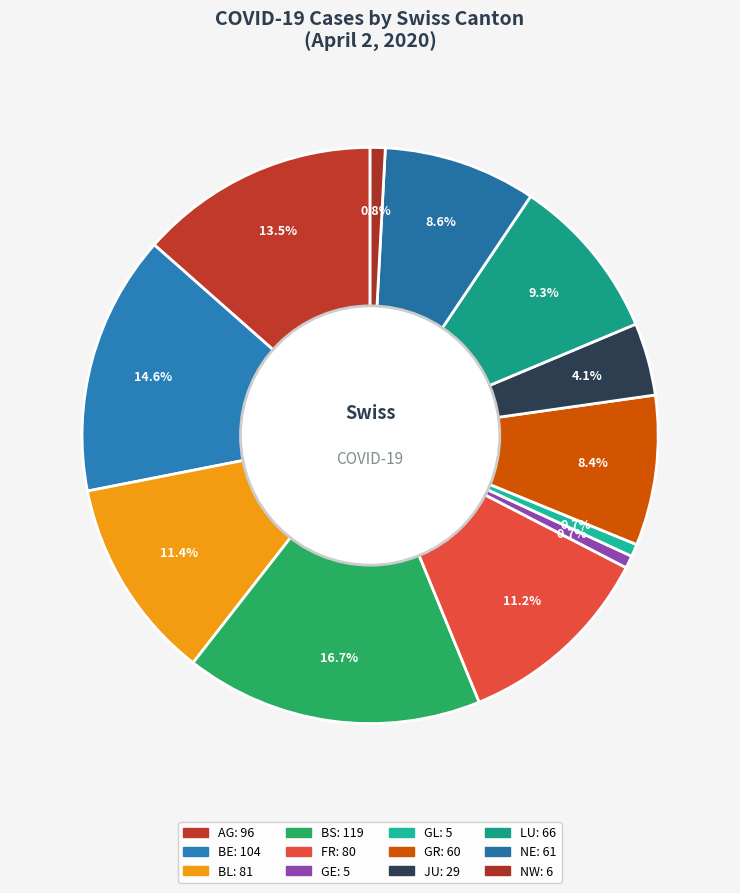

To the nearest percent, what is the difference between the BL and JU slice percentages?

7%